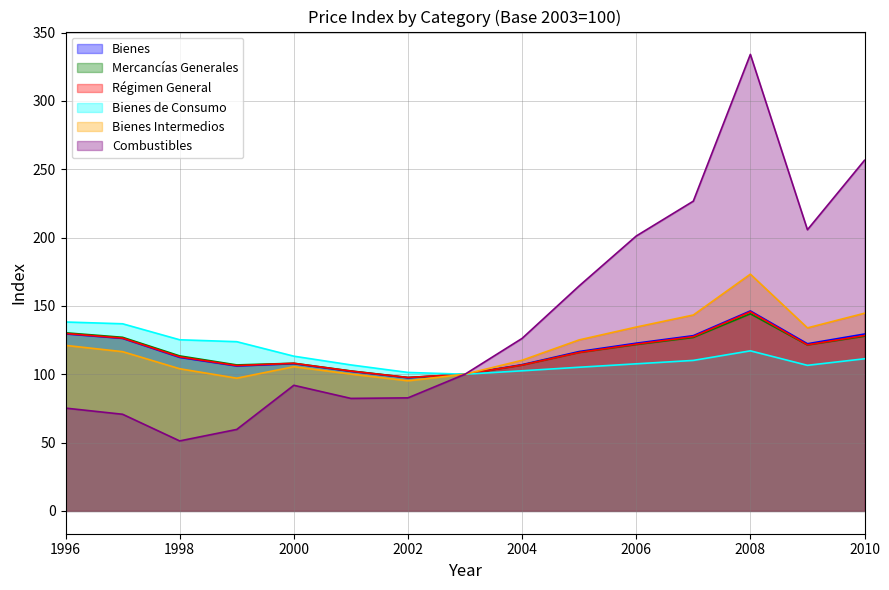

Is the value of Bienes Intermedios at 2006 greater than the value of Bienes de Consumo at 2000?

Yes